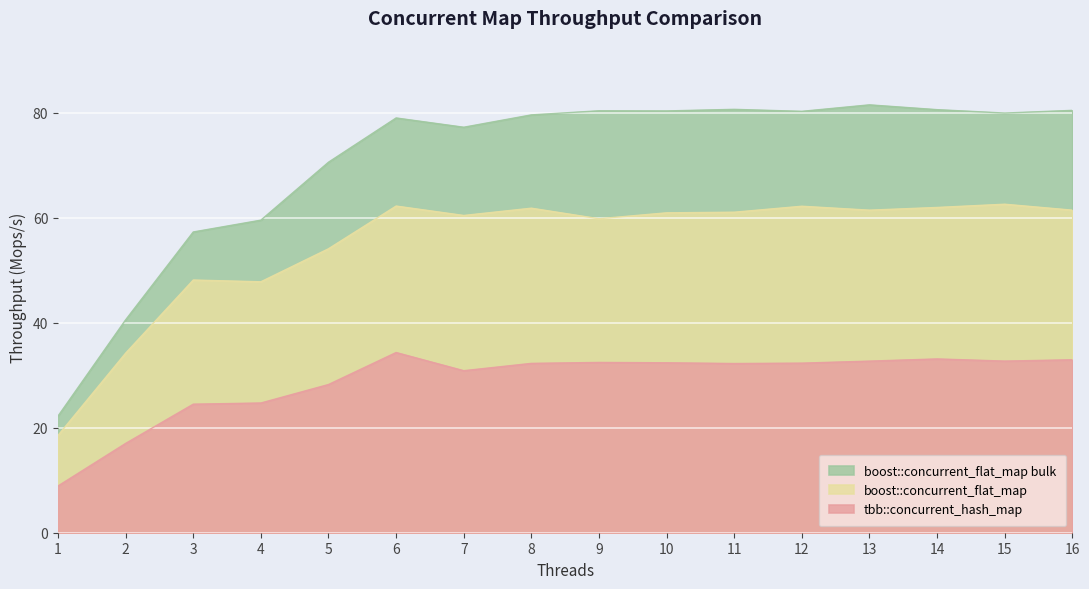

True or false: tbb::concurrent_hash_map has more than 1 points higher than both neighbors.

True